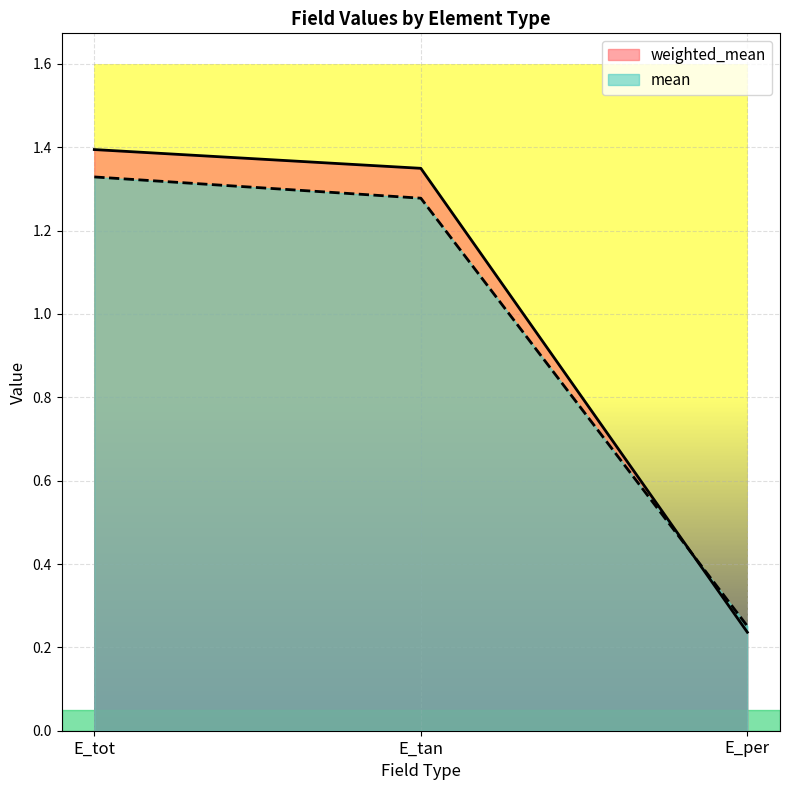

The weighted_mean series shows 1.9 at E_tan. True or false?

False